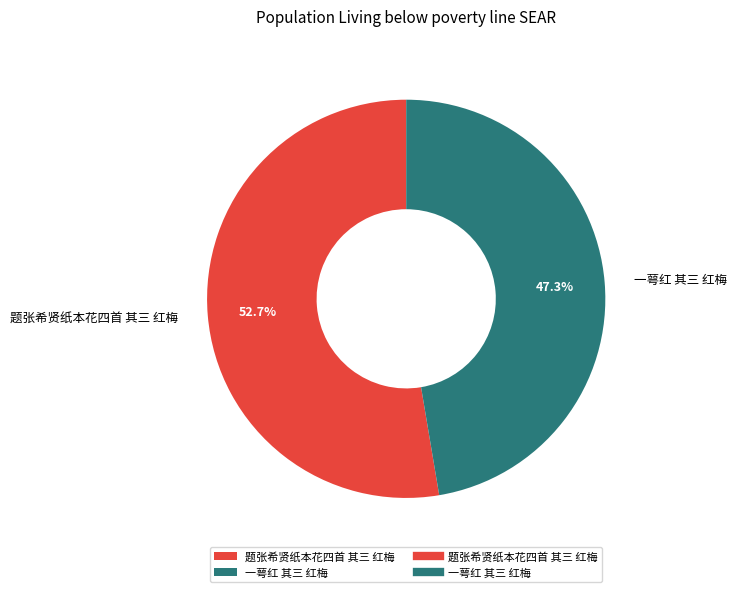

To the nearest percent, what percentage of the pie is 题张希贤纸本花四首 其三 红梅?

53%